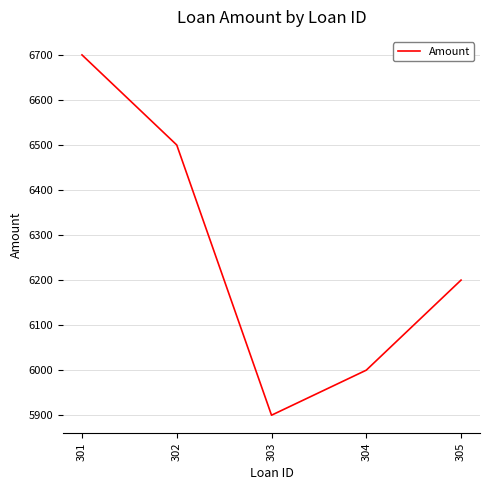

Count the number of data series in this chart.

1